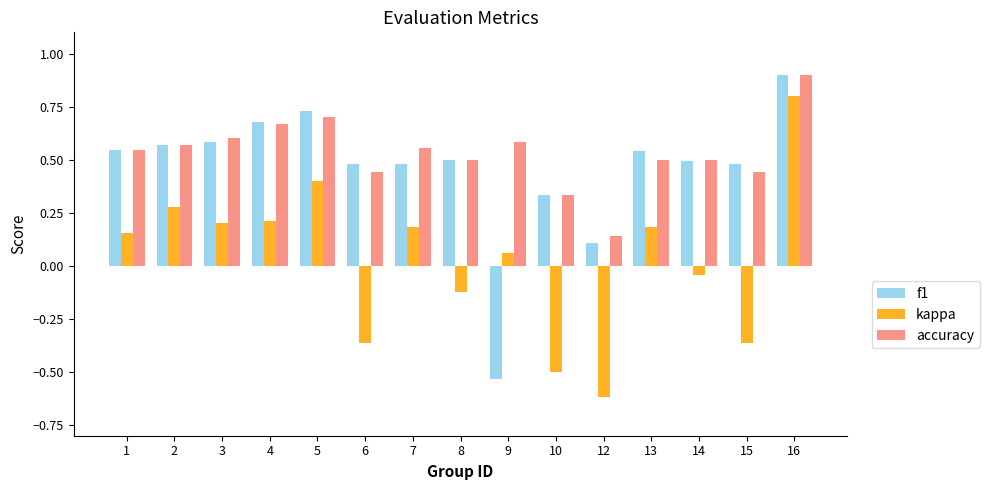

At how many categories does at least one series exceed 0?

15